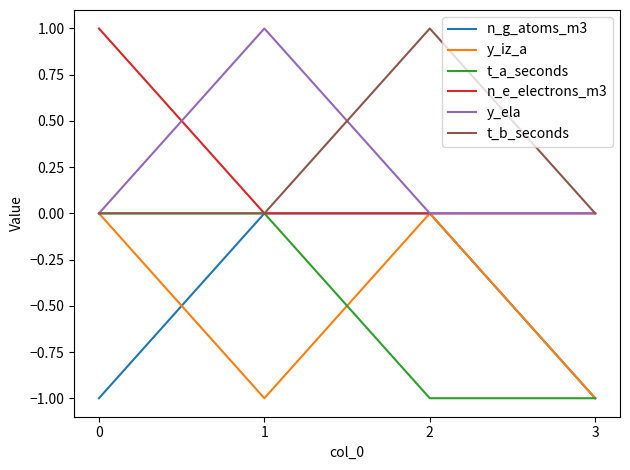

Where is the first local minimum for y_iz_a?

1